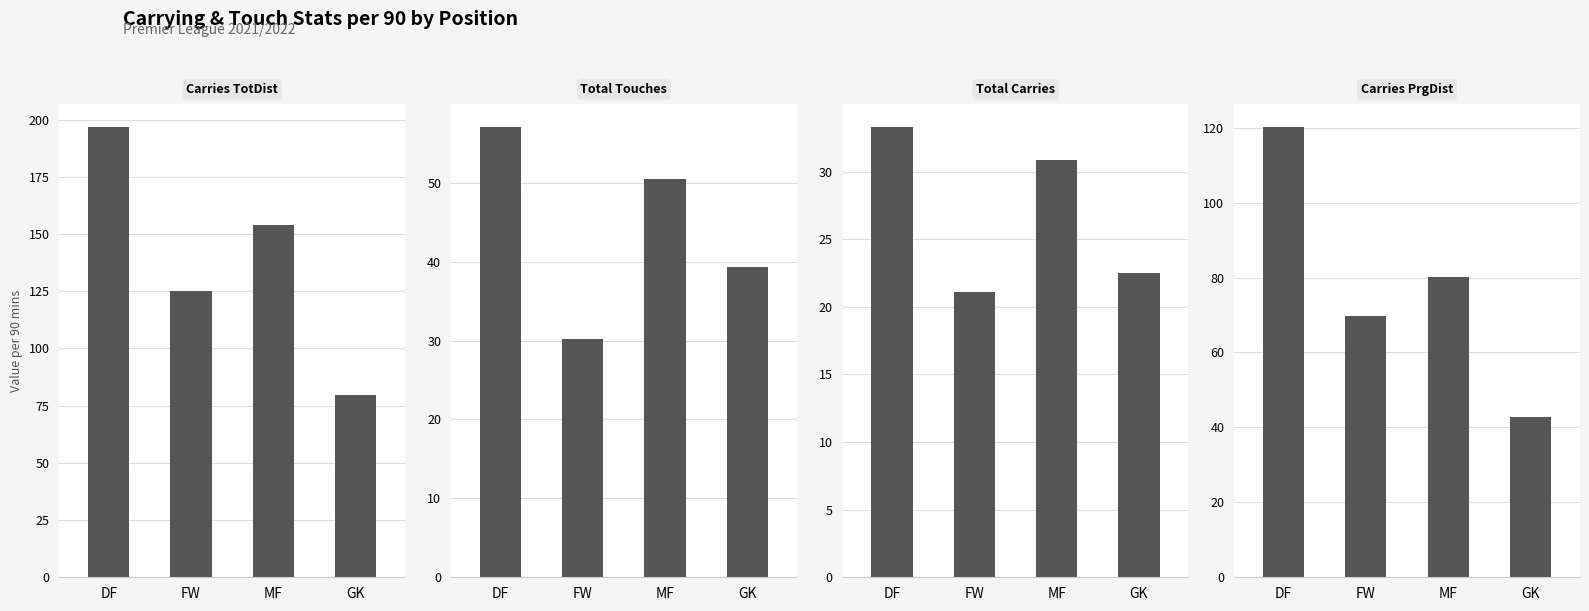

Reading left to right, transcribe all the data shown in this chart.

Per 90s Carries TotDist: 196.9	125.0	154.0	79.8
Per 90s Total Touches: 57.1	30.2	50.5	39.3
Per 90s Total Carries: 33.3	21.1	30.8	22.5
Per 90s Carries PrgDist: 120.3	69.8	80.1	42.7